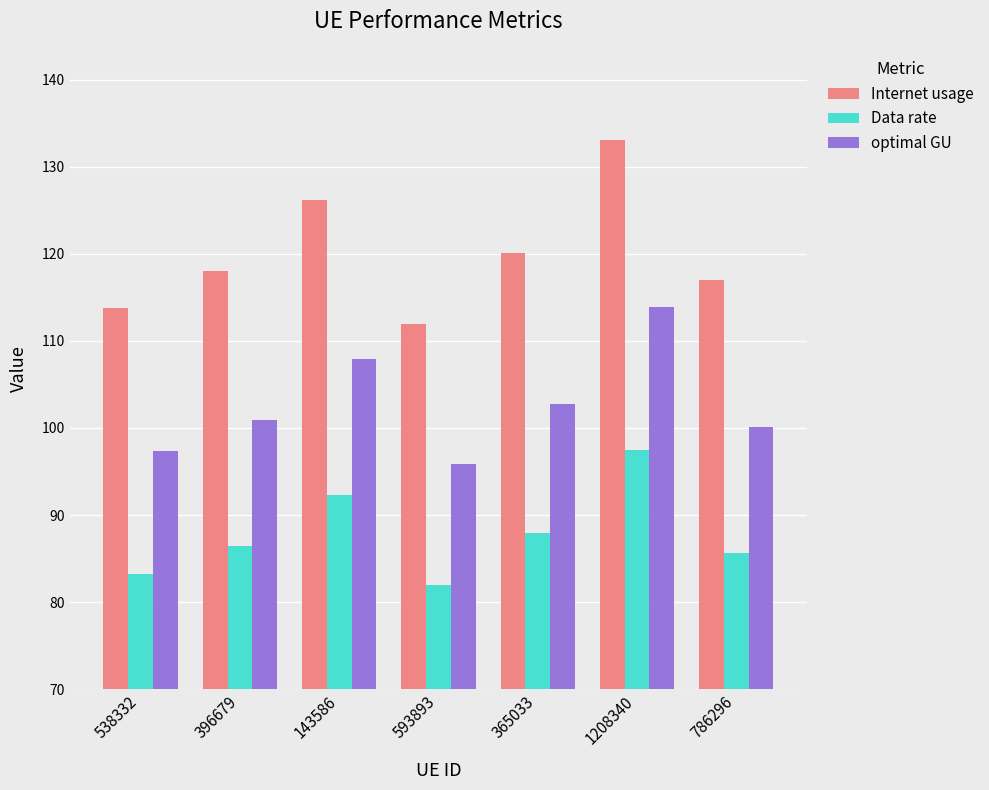

Is it true that Data rate equals 122.7 at 786296?

False